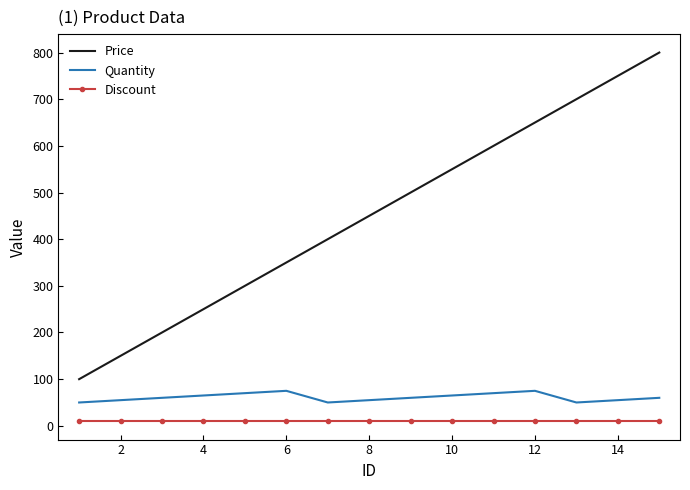

What is the minimum value for Quantity?

50